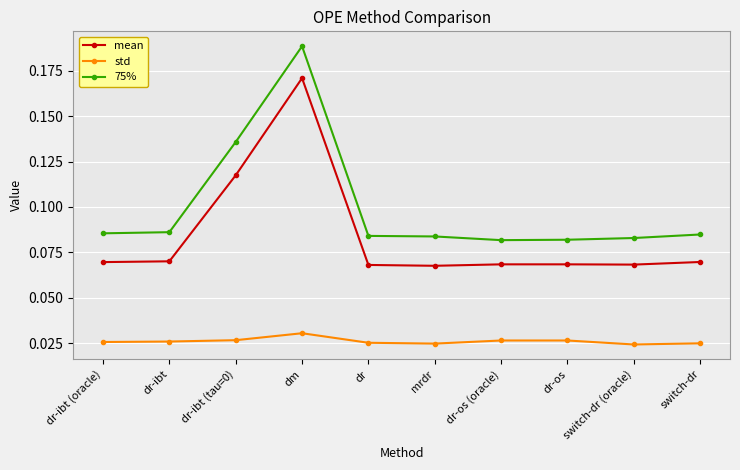

At which category is the sum across all series the highest?

dm